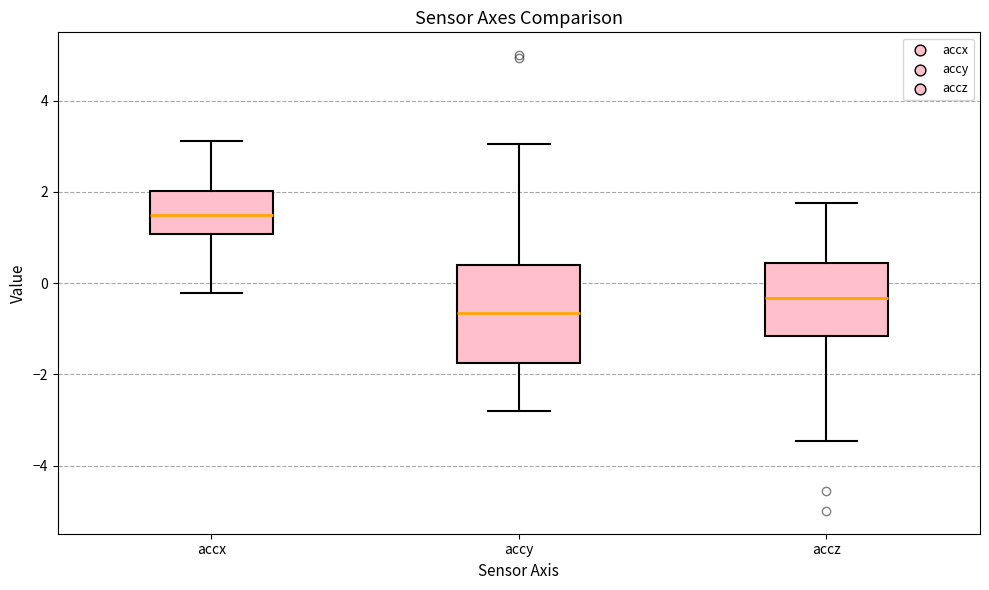

Reading left to right, read every box against the y-axis: the position of its median line, the range the box covers, and the ends of its whiskers. The values are not printed on the chart, so give them approximately, as read against the axis.

accx: median 1.4, box 1.0 to 2.0, whiskers -0.2 to 3.2
accy: median -0.6, box -1.8 to 0.4, whiskers -2.8 to 3.0
accz: median -0.4, box -1.2 to 0.4, whiskers -3.4 to 1.8